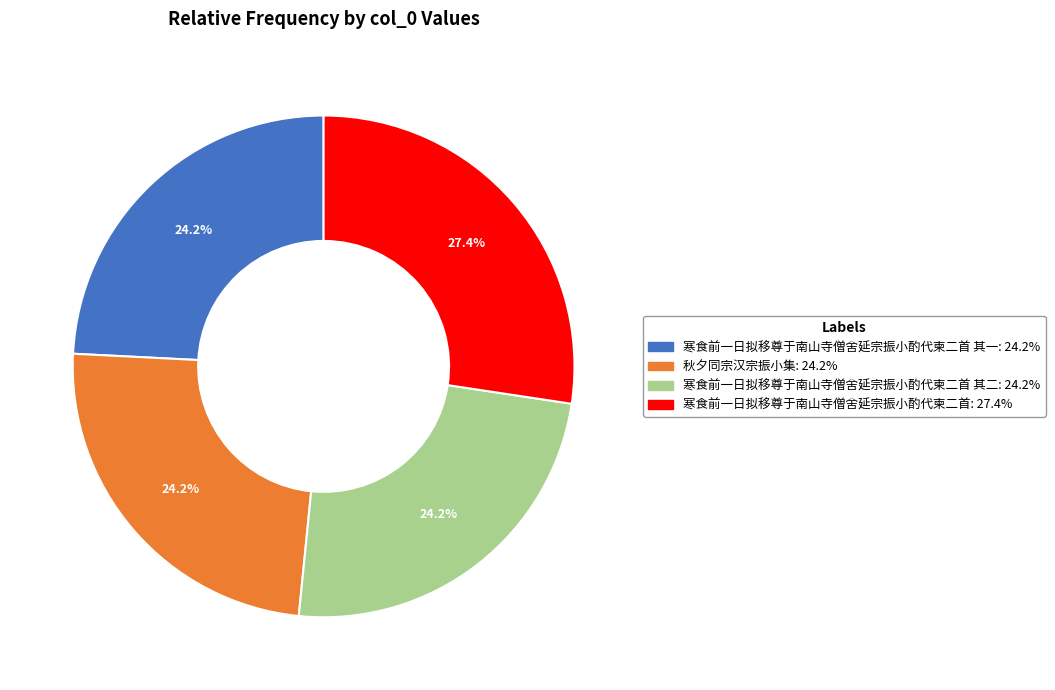

How many slices are in this pie chart?

4